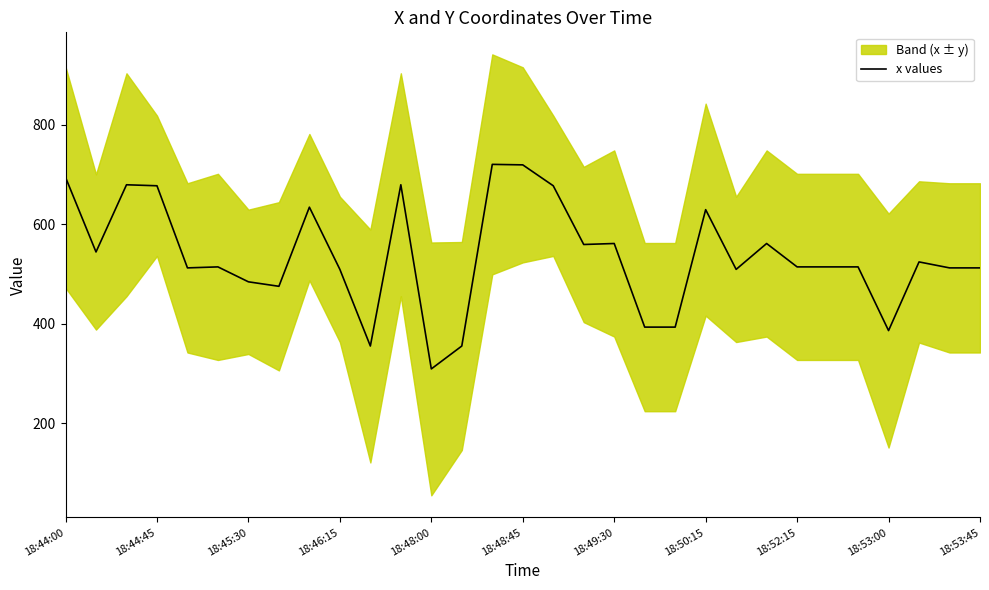

What is the highest value of the x values series?

720